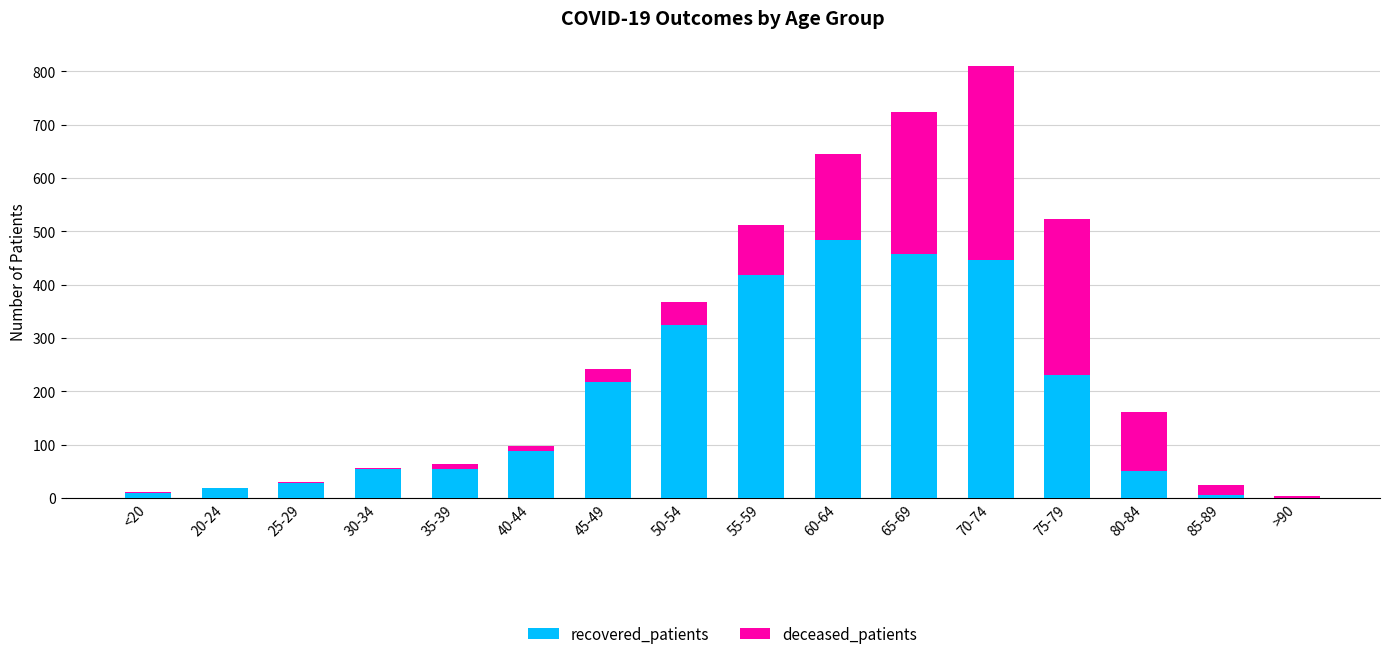

Are the bars horizontal?

No